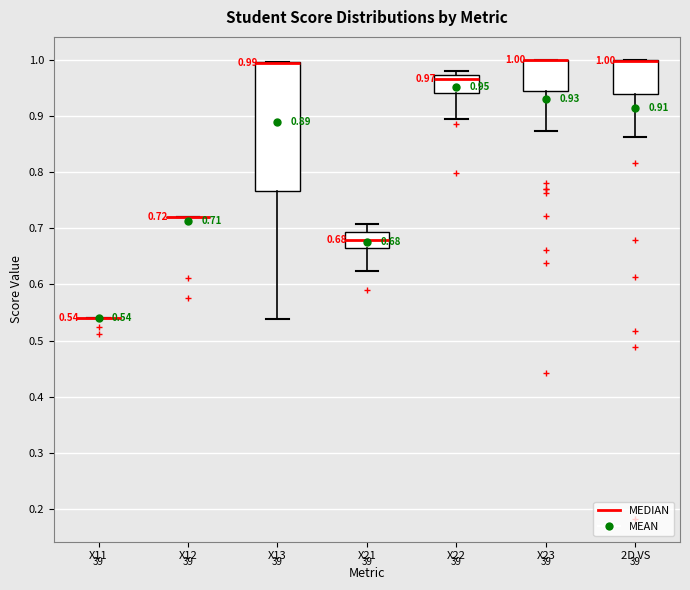

Comparing the boxes themselves (not the whiskers), which one is the tallest?

X13